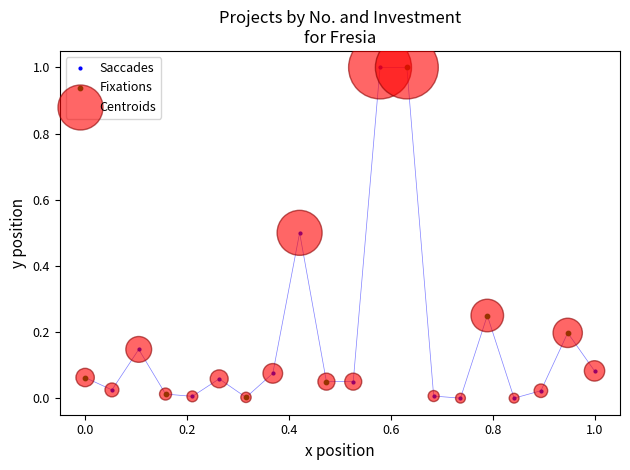

True or false: there are more than 2 points higher than both neighbors.

True